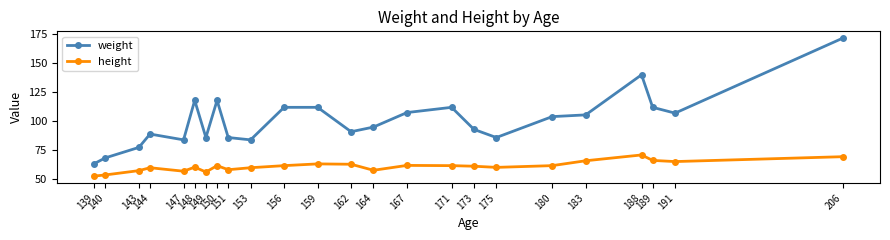

True or false: weight and height intersect in this chart.

False